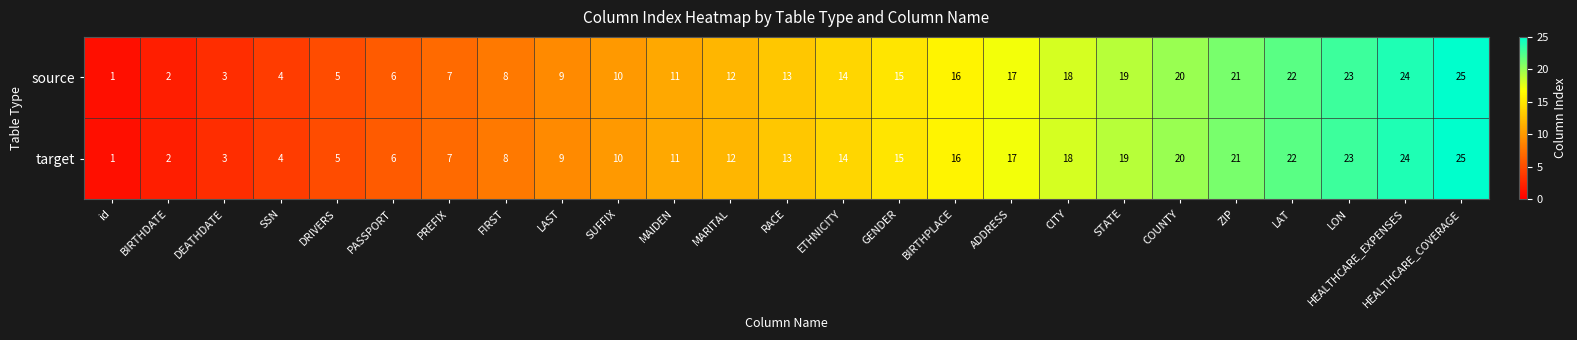

What is the difference between the second highest and minimum values in the source series?

23